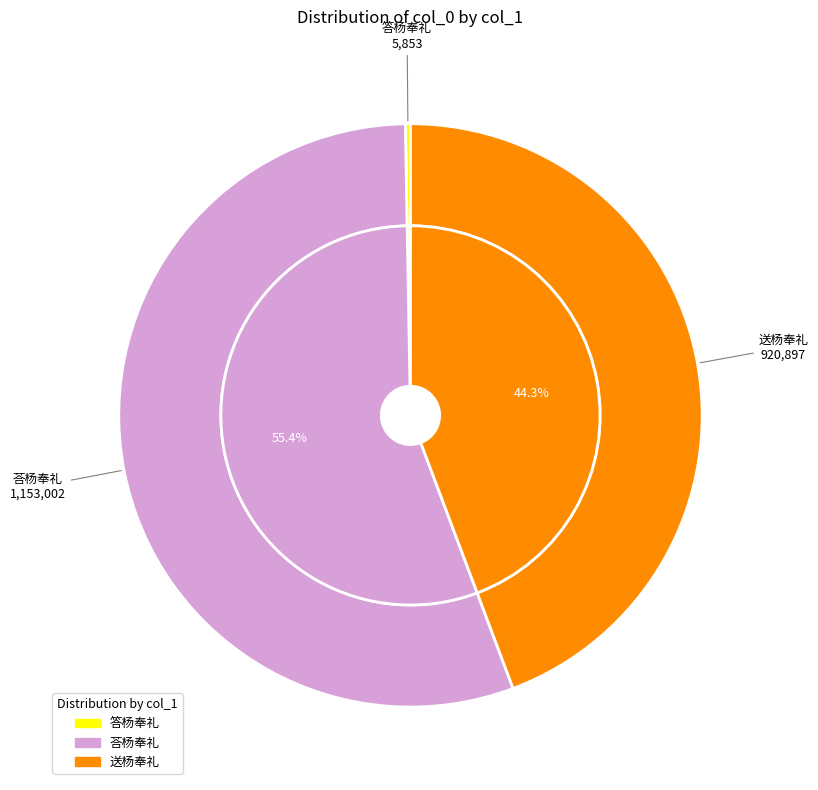

Does any single category account for the majority?

Yes